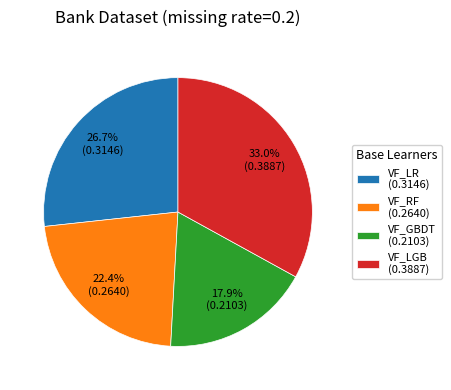

Rank the categories by value from lowest to highest.

VF_GBDT, VF_RF, VF_LR, VF_LGB